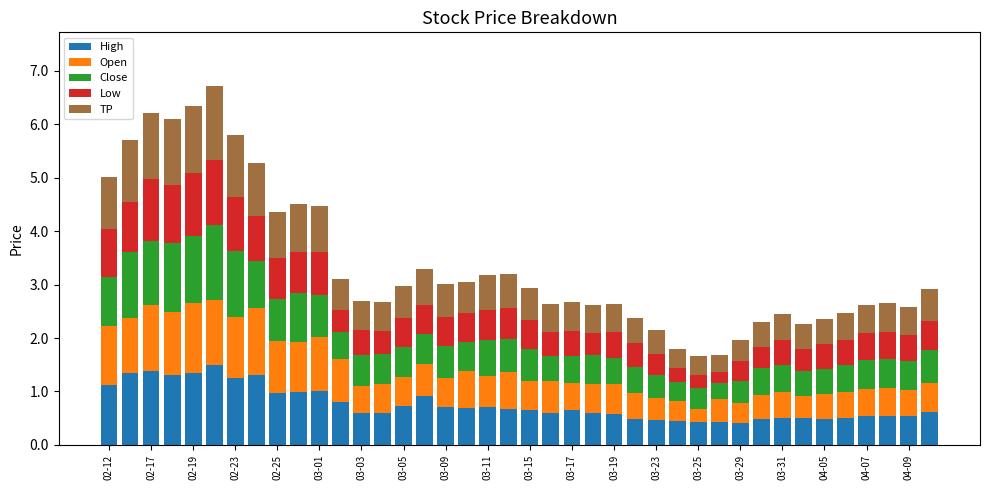

What is the difference between the maximum and second lowest values in the High series?

1.1